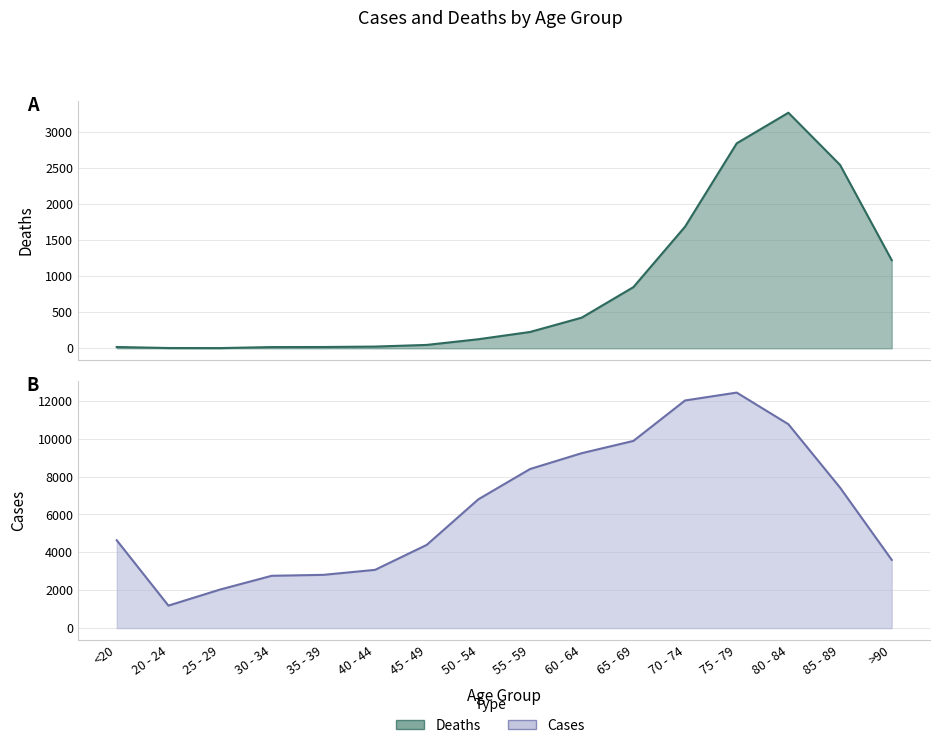

The value of Deaths at 25 - 29 is 5. True or false?

False